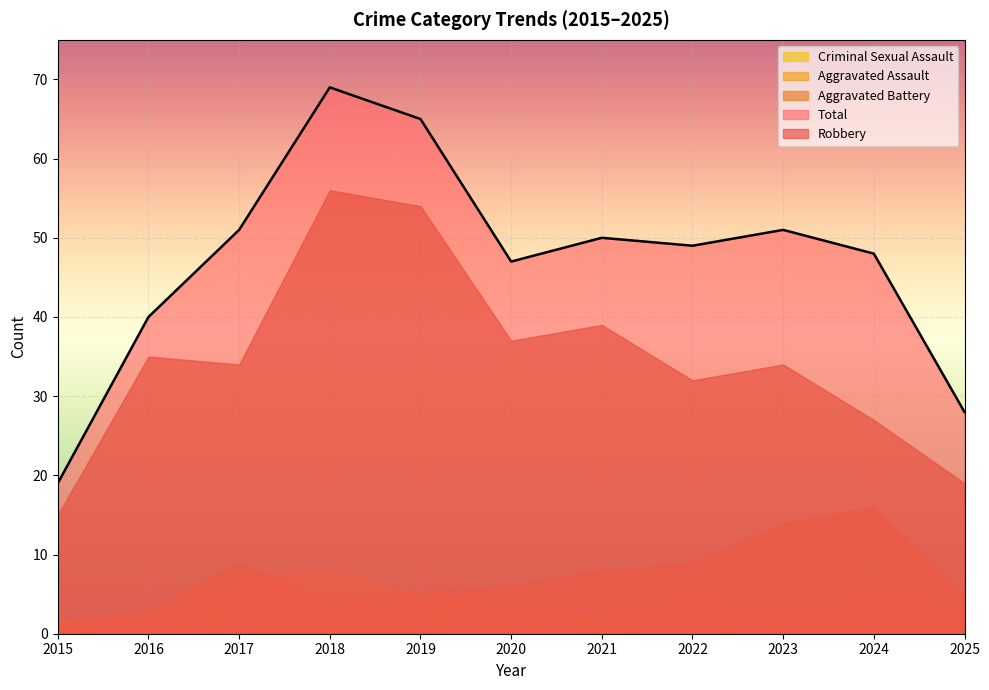

Rank the series at 2022 from highest to lowest value.

Total, Robbery, Aggravated Battery, Aggravated Assault, Criminal Sexual Assault